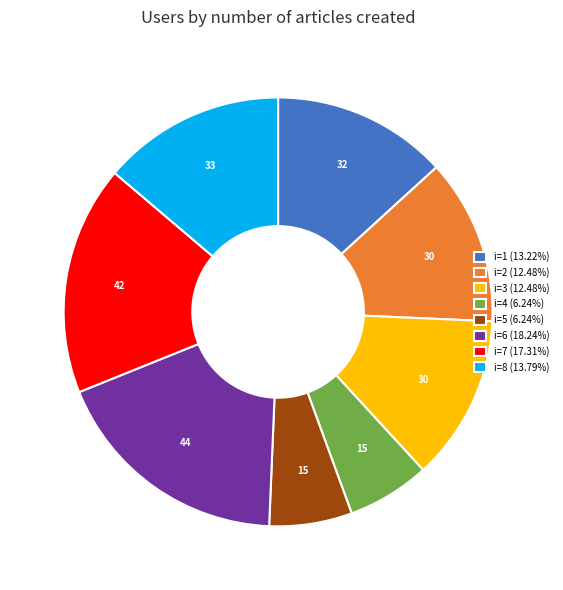

Is i=5 (6.24%) the majority of the pie?

No